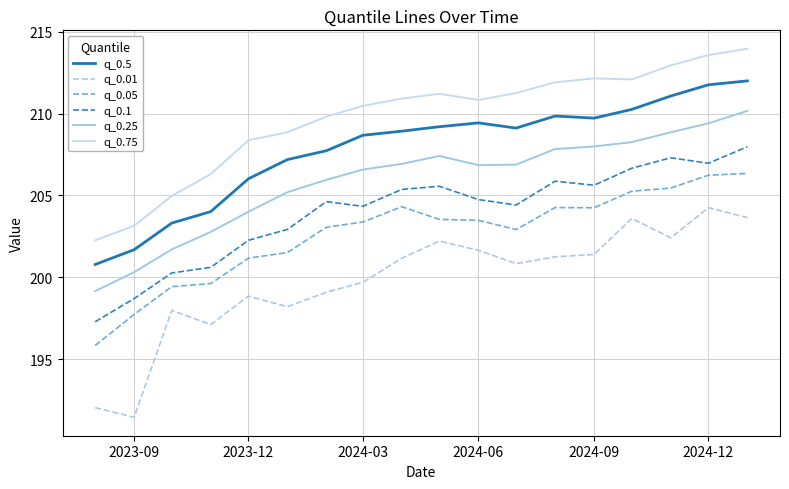

What is the highest value of the q_0.5 series?

212.0